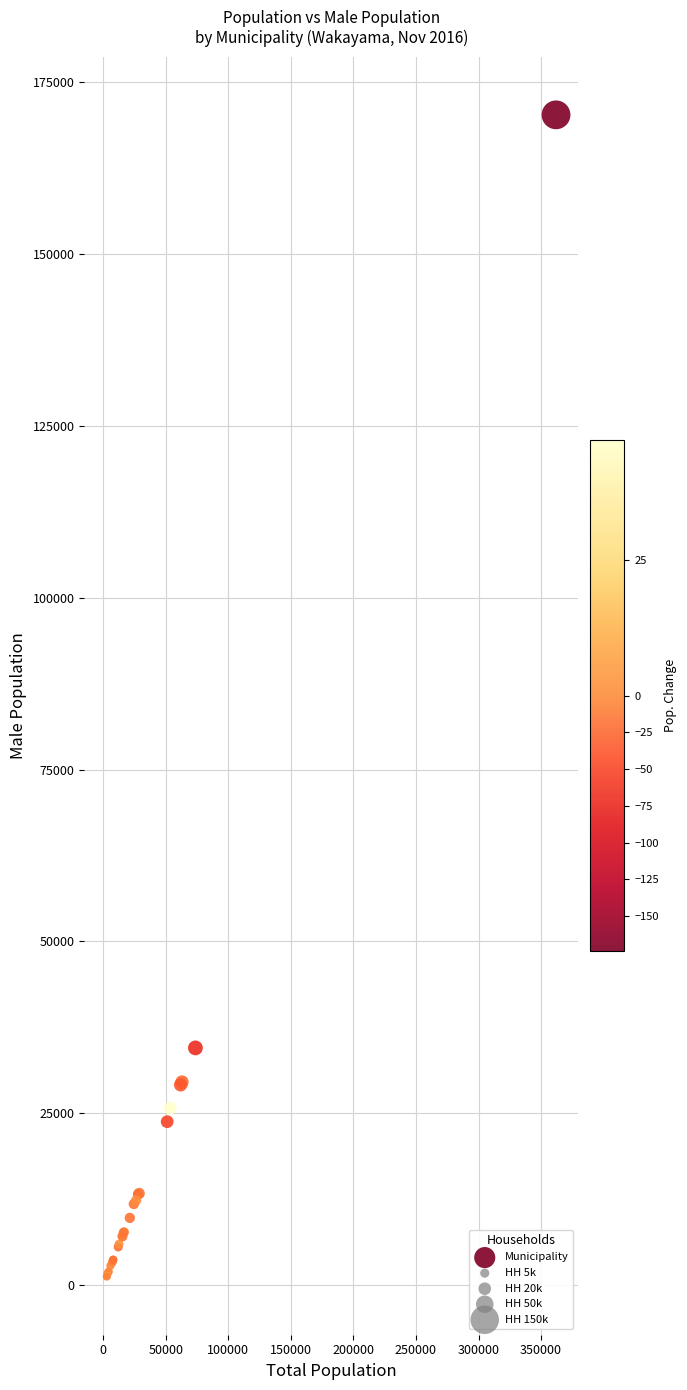

What Y value in the scatter plot is closest to 85732?

34509